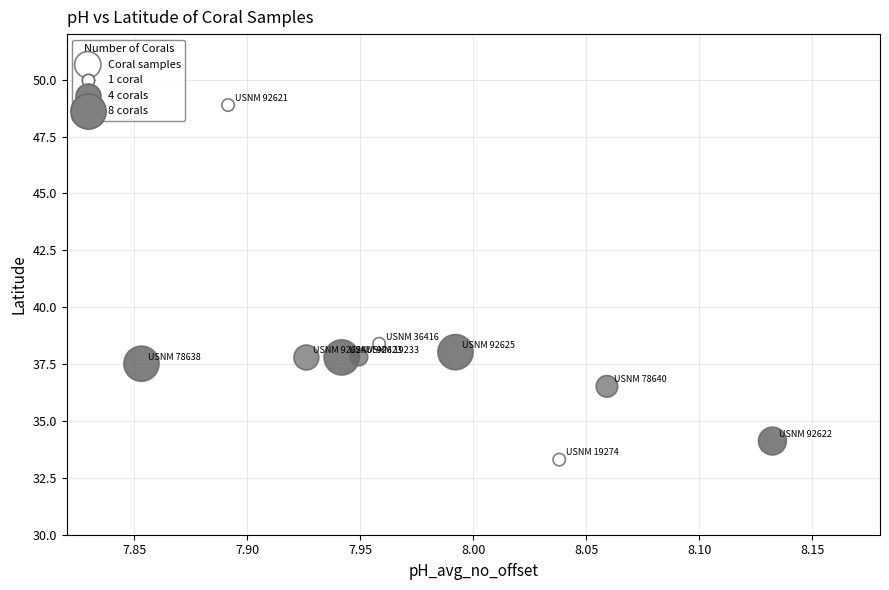

What is the average X value?

8.0